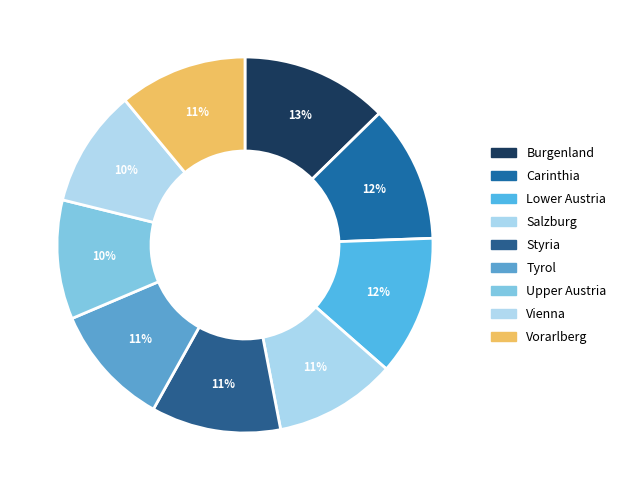

Which category has the biggest portion of the pie?

Burgenland